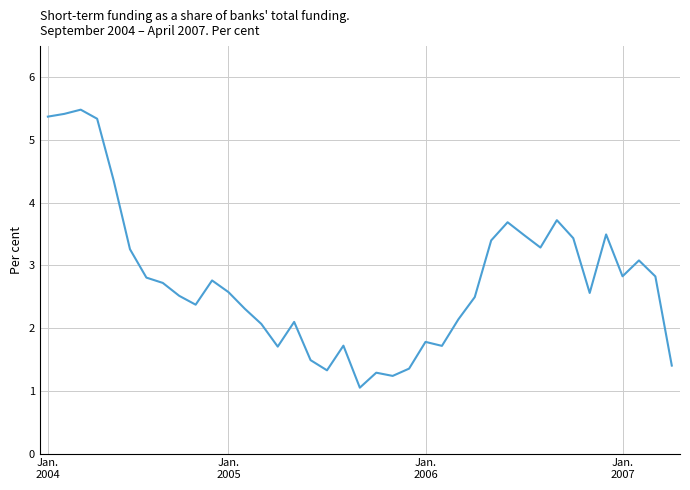

What is the difference between the maximum and minimum values?

4.4